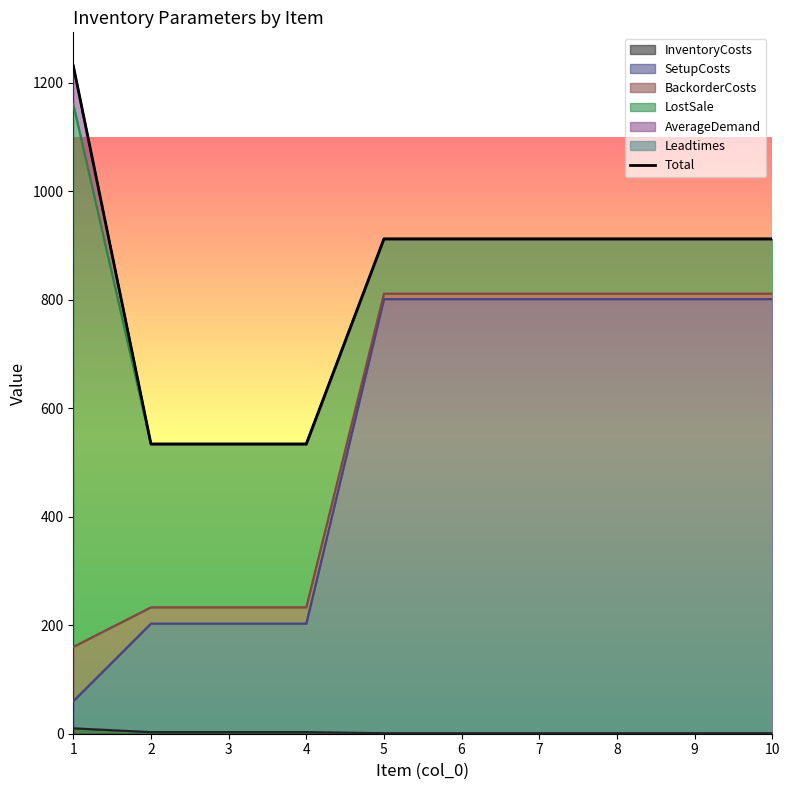

True or false: the data has more than 2 interior local peaks.

False